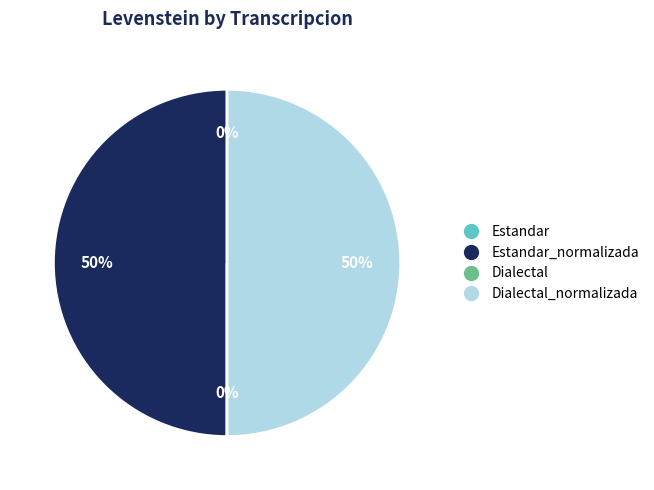

To the nearest percent, what is the difference between the largest and smallest slice percentages?

50%